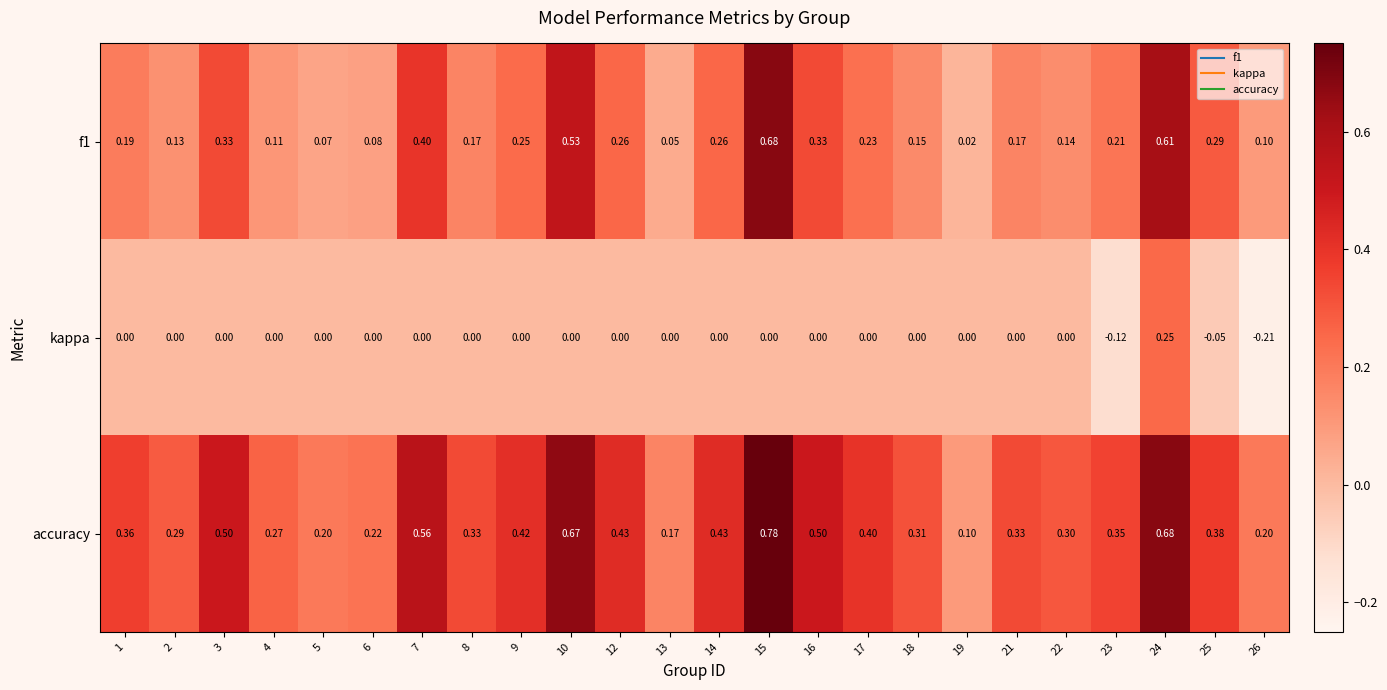

Which series has the largest total across all categories?

accuracy